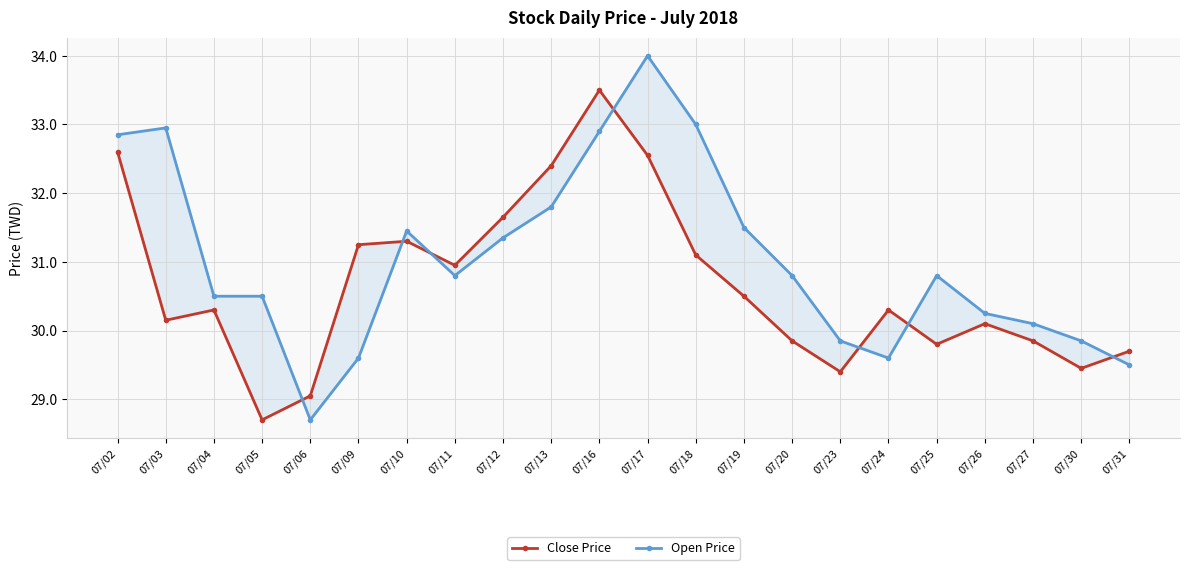

Between 07/18 and 07/31, which series saw the biggest shift?

Open Price